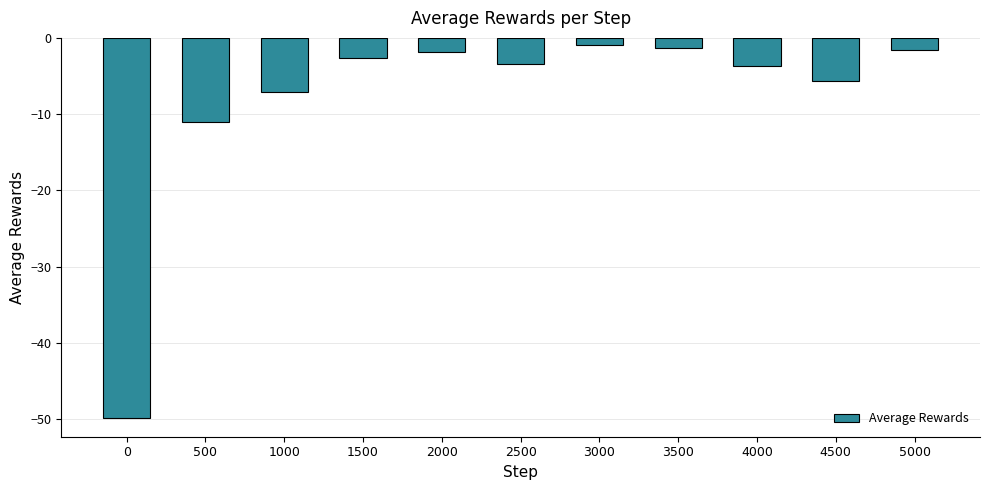

What is the sum of all values?

-89.2